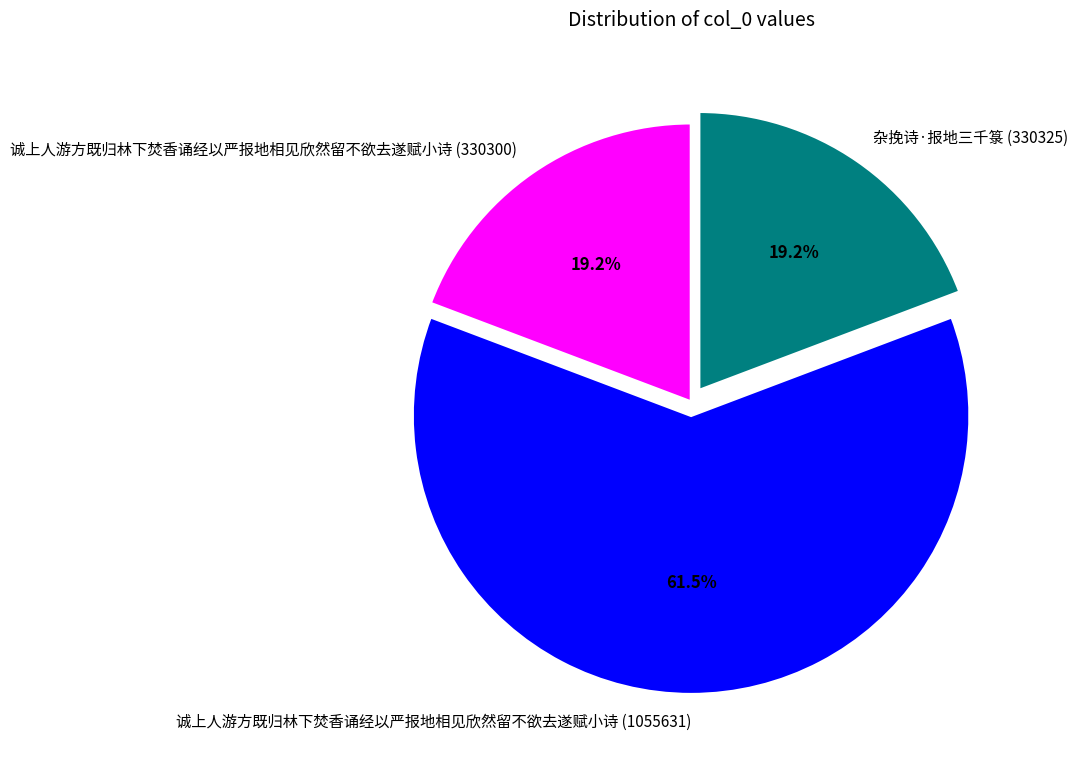

How many segments does this pie chart have?

3